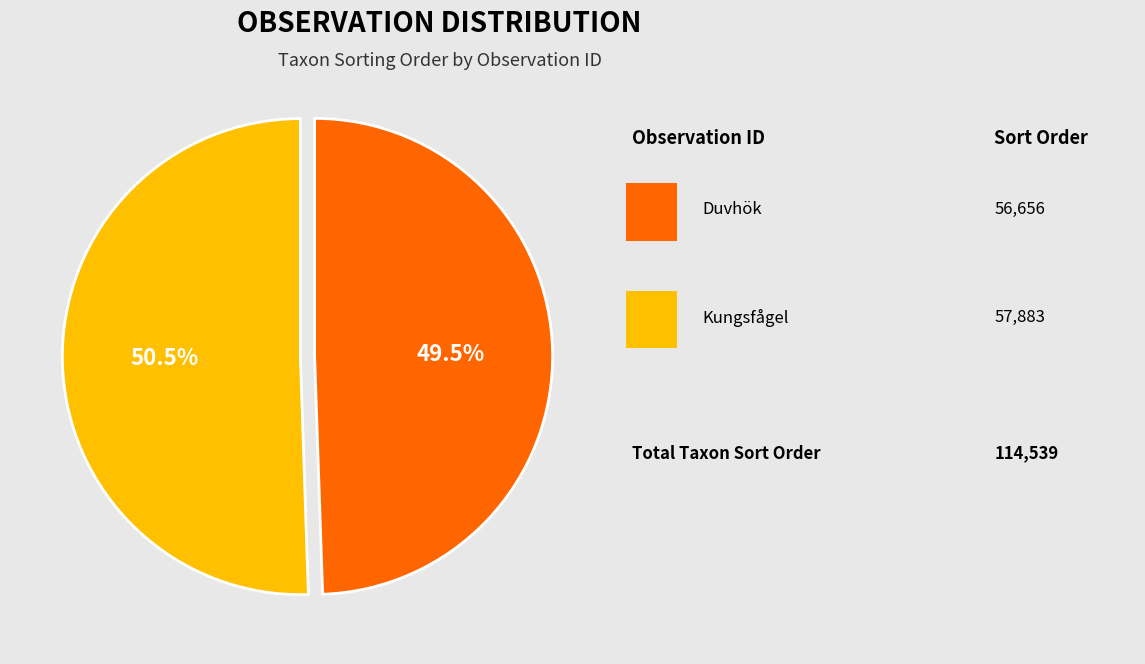

Does any single category account for the majority?

Yes